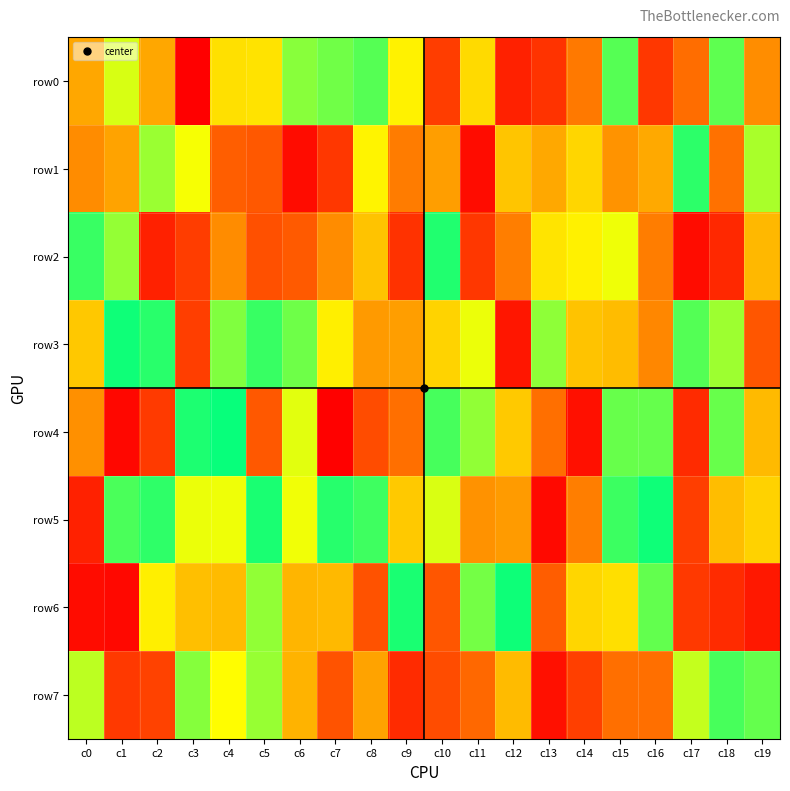

Which series has the widest spread of values?

row4